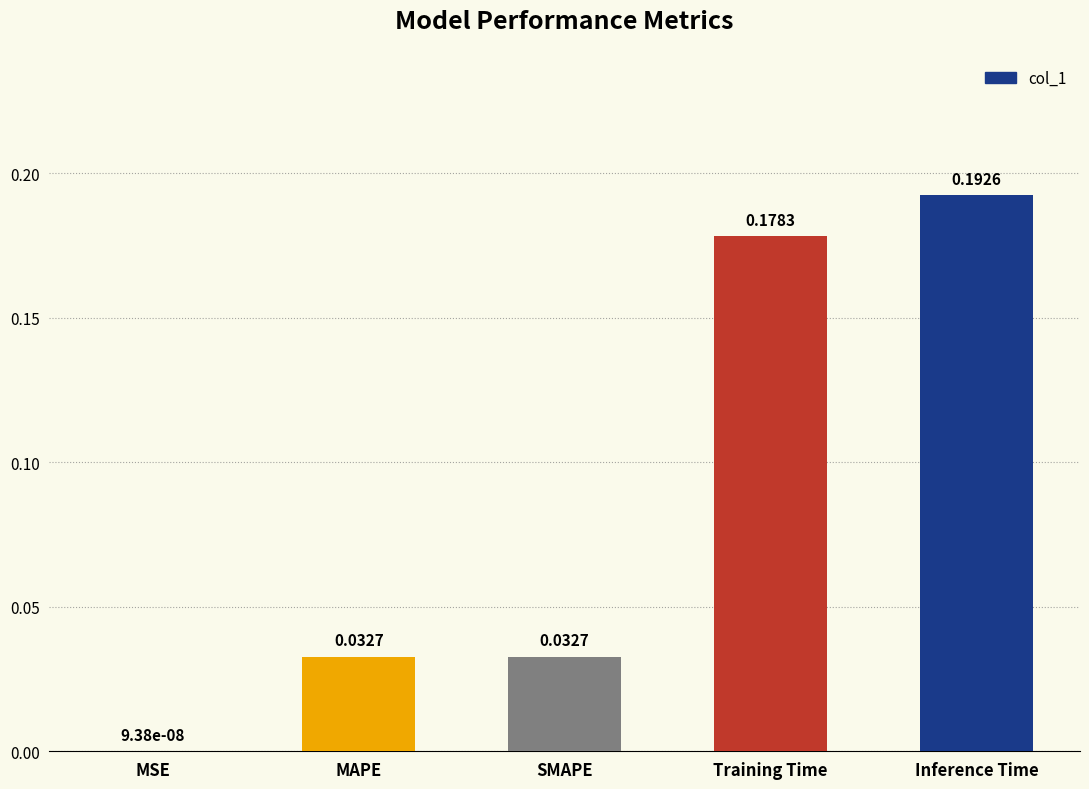

Between Training Time and MAPE, which is larger?

Training Time